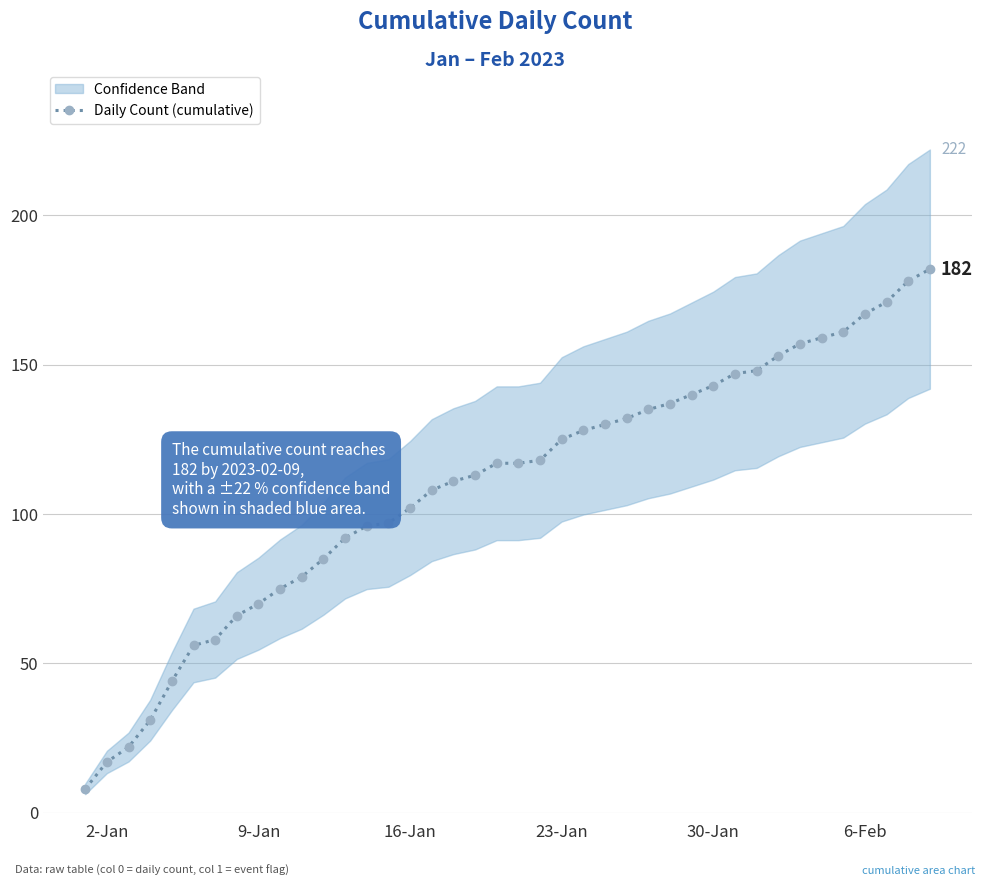

What is the lowest value of the Daily Count (cumulative) series?

8